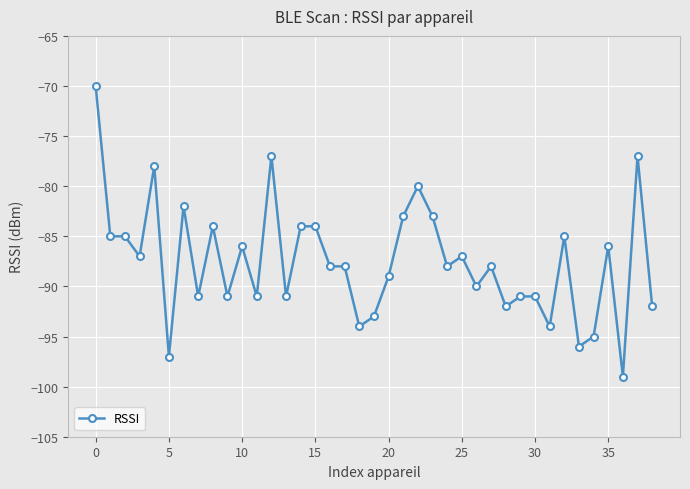

What is the difference between the second highest and second lowest values?

20